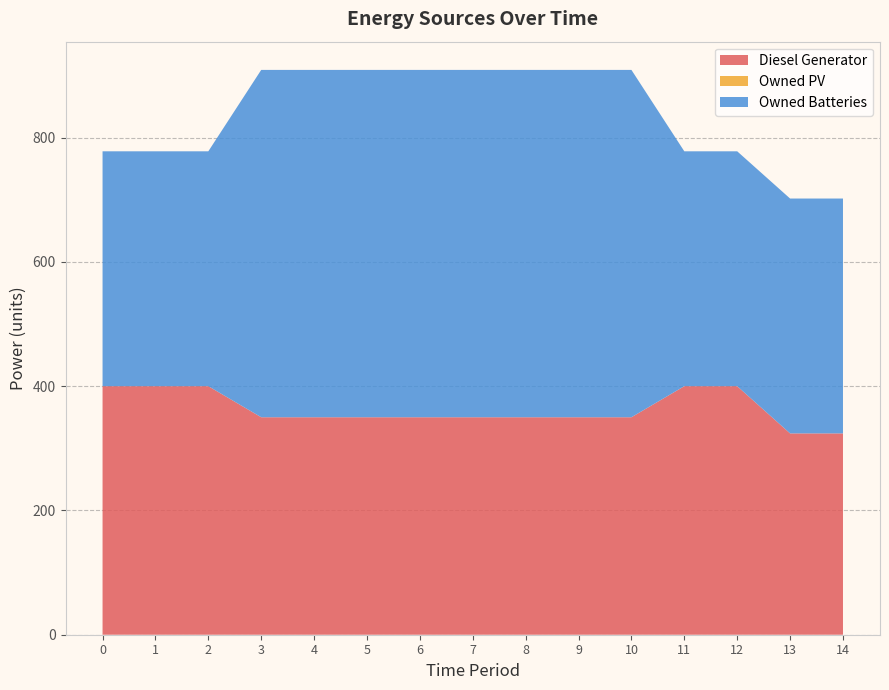

Reading left to right, what are all the values shown in this chart?

Diesel Generator: 400	400	400	350	350	350	350	350	350	350	350	400	400	324	324
Owned PV: 0	0	0	0	0	0	0	0	0	0	0	0	0	0	0
Owned Batteries: 378	378	378	559	559	559	559	559	559	559	559	378	378	378	378